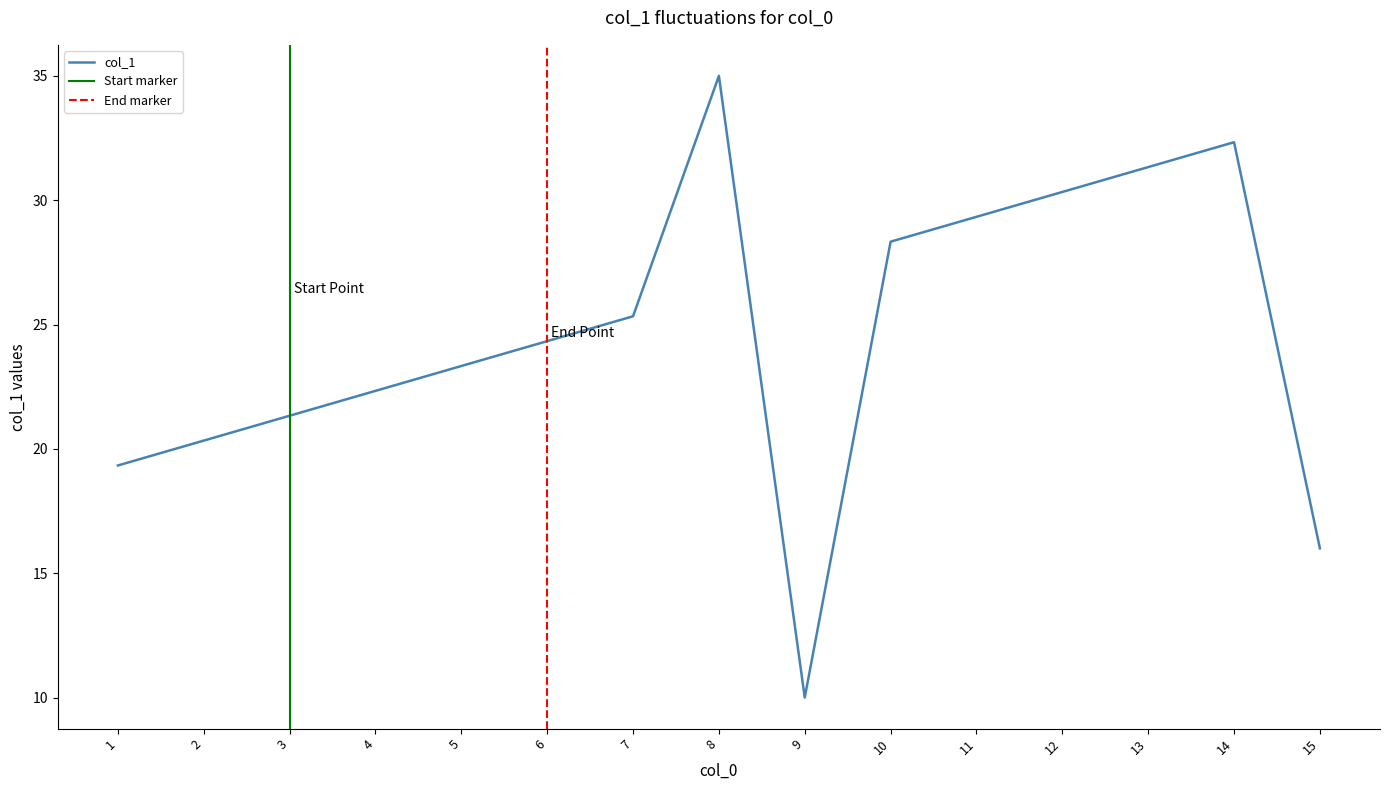

List the labels in order of col_1 value, smallest first.

9, 15, 1, 2, 3, 4, 5, 6, 7, 10, 11, 12, 13, 14, 8